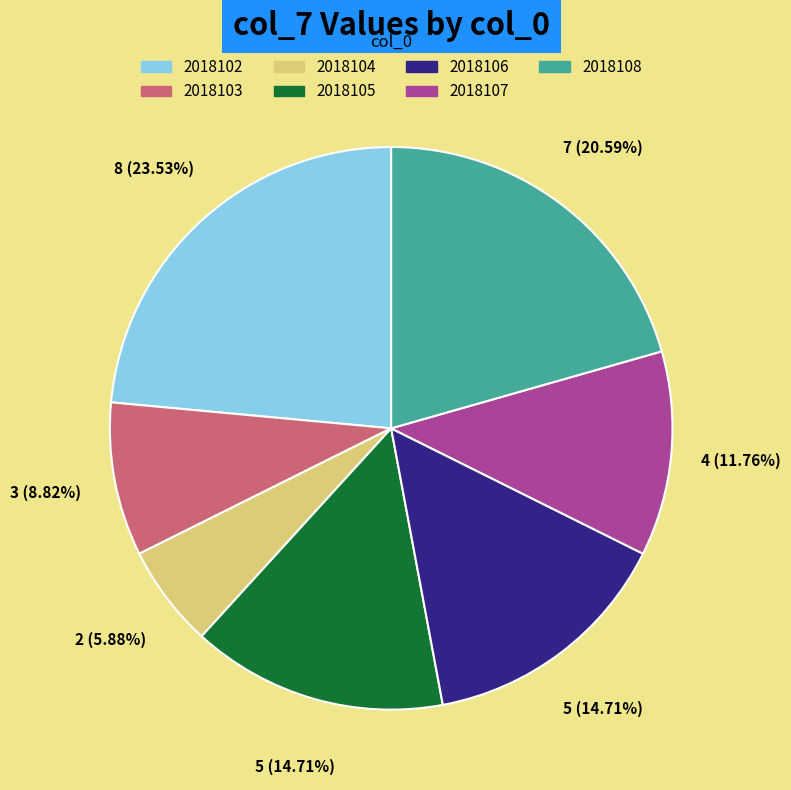

Is there a majority slice in this chart?

No